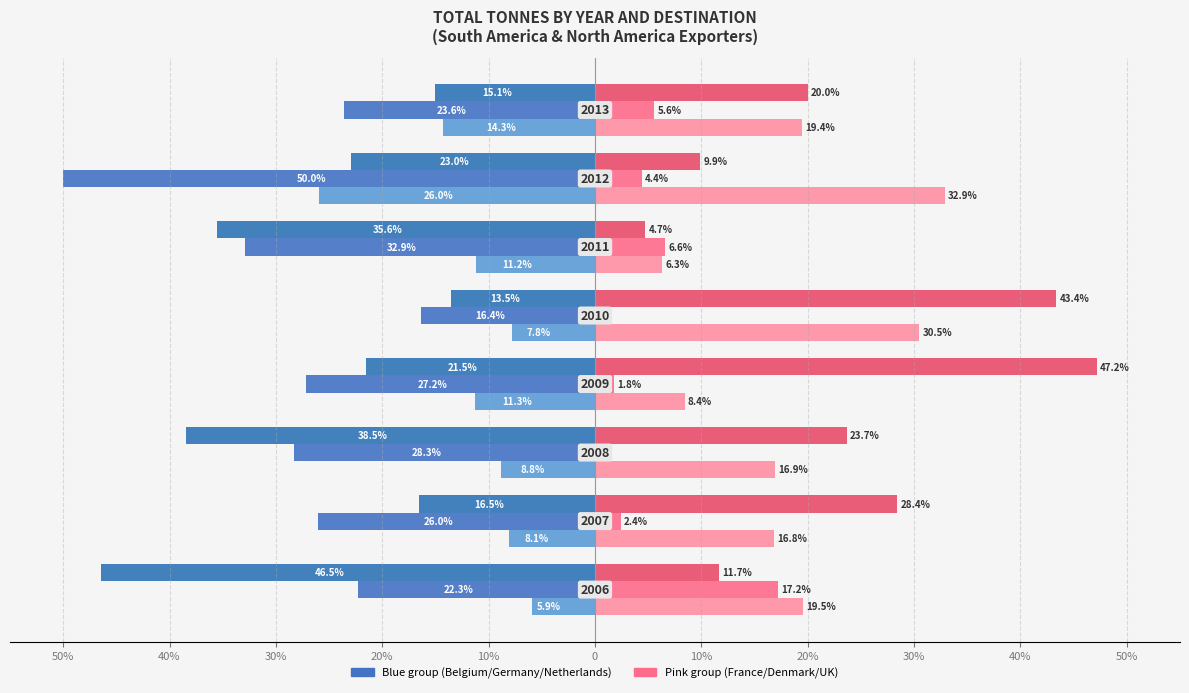

Reading right to left, what are all the values shown in this chart?

Belgium Total: 20%=-14.3	10%=-26.0	0=-11.2	10%=-7.8	20%=-11.3	30%=-8.8	40%=-8.1	50%=-5.9
Germany Total: 20%=-23.6	10%=-50.0	0=-32.9	10%=-16.4	20%=-27.2	30%=-28.3	40%=-26.0	50%=-22.3
Netherlands Total: 20%=-15.1	10%=-23.0	0=-35.6	10%=-13.5	20%=-21.5	30%=-38.5	40%=-16.5	50%=-46.5
France Total: 20%=19.4	10%=32.9	0=6.3	10%=30.5	20%=8.4	30%=16.9	40%=16.8	50%=19.5
Denmark Total: 20%=5.6	10%=4.4	0=6.6	10%=0.0	20%=1.8	30%=0.0	40%=2.4	50%=17.2
UK Total: 20%=20.0	10%=9.9	0=4.7	10%=43.4	20%=47.2	30%=23.7	40%=28.4	50%=11.7